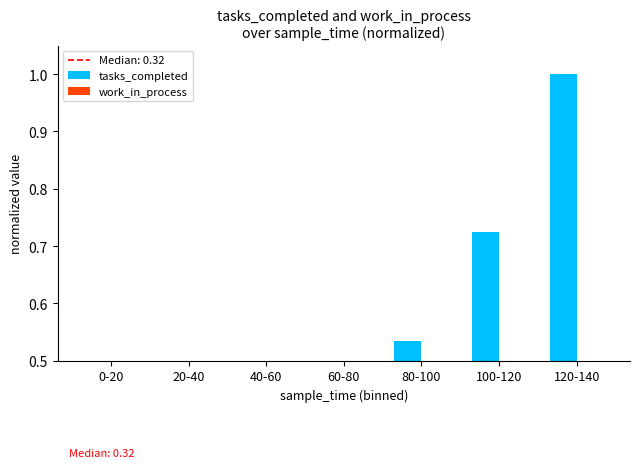

Rank the series by their maximum value, from highest to lowest.

tasks_completed, work_in_process